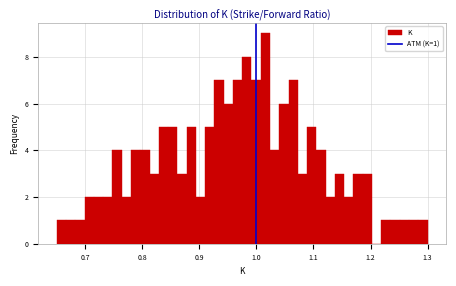

Around what value on the x-axis is the tallest bar? Give the approximate position of its centre, as read against the axis.

1.02